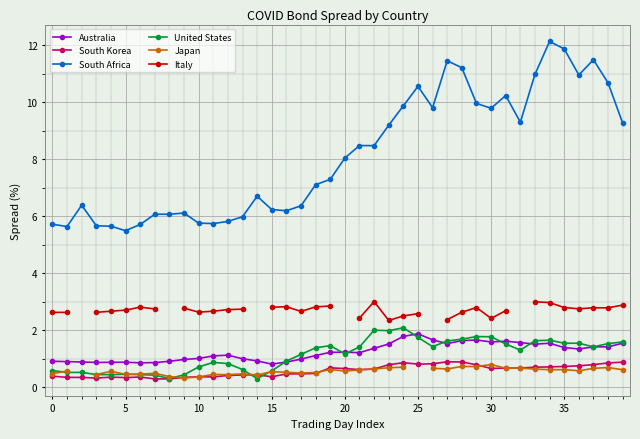

Is it true that United States equals 1.2 at 20?

True